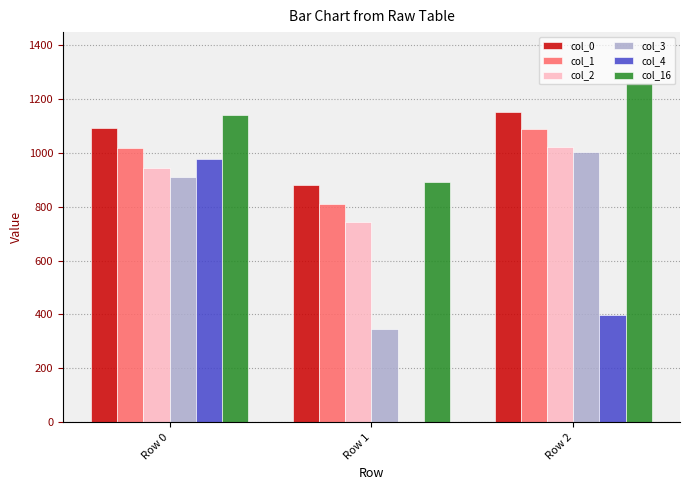

How many categories are shown in the chart?

3